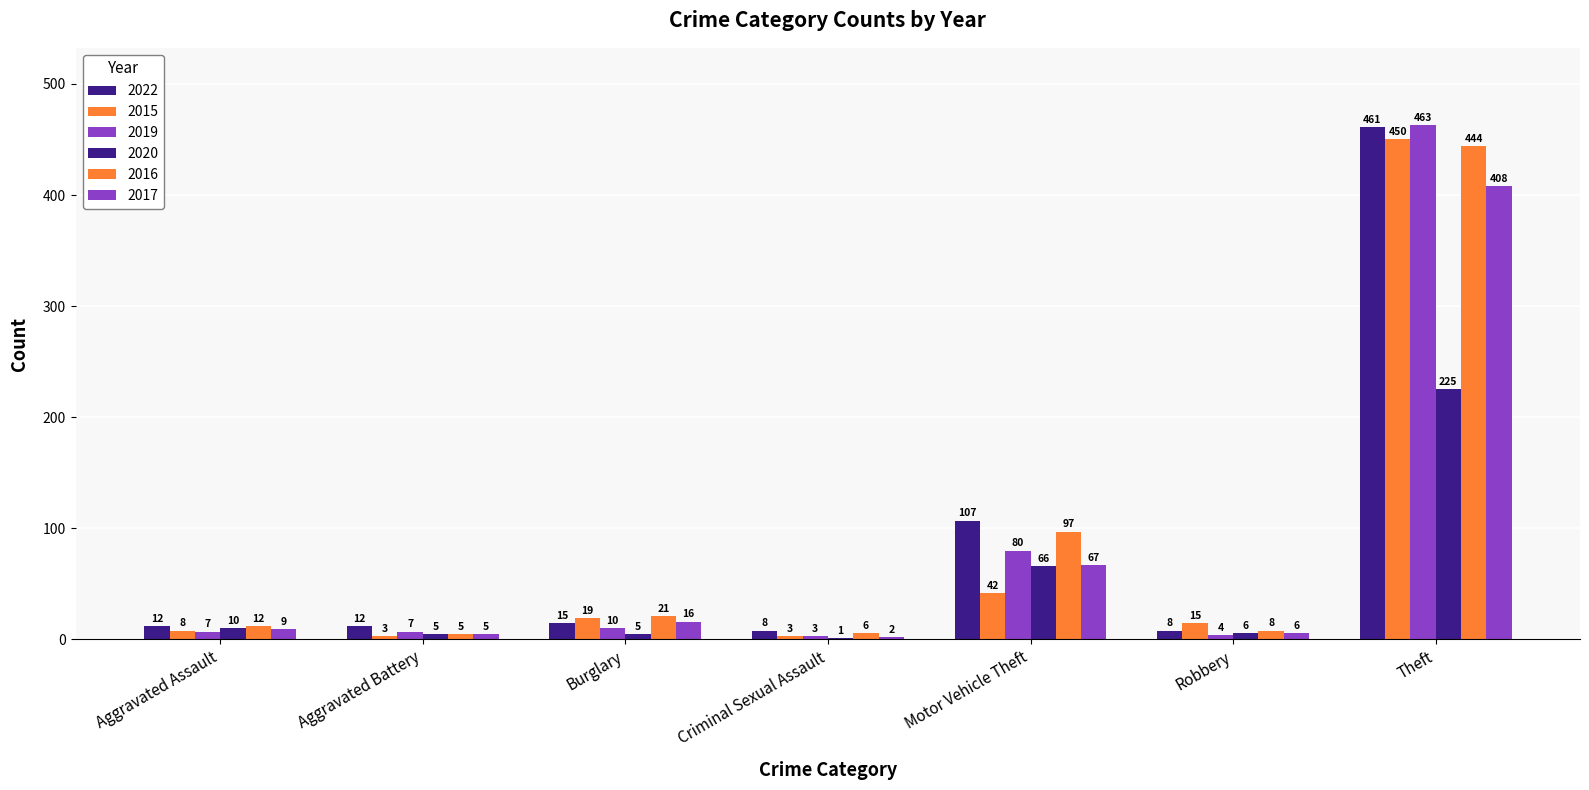

Are the bars grouped side by side (vs. stacked)?

Yes